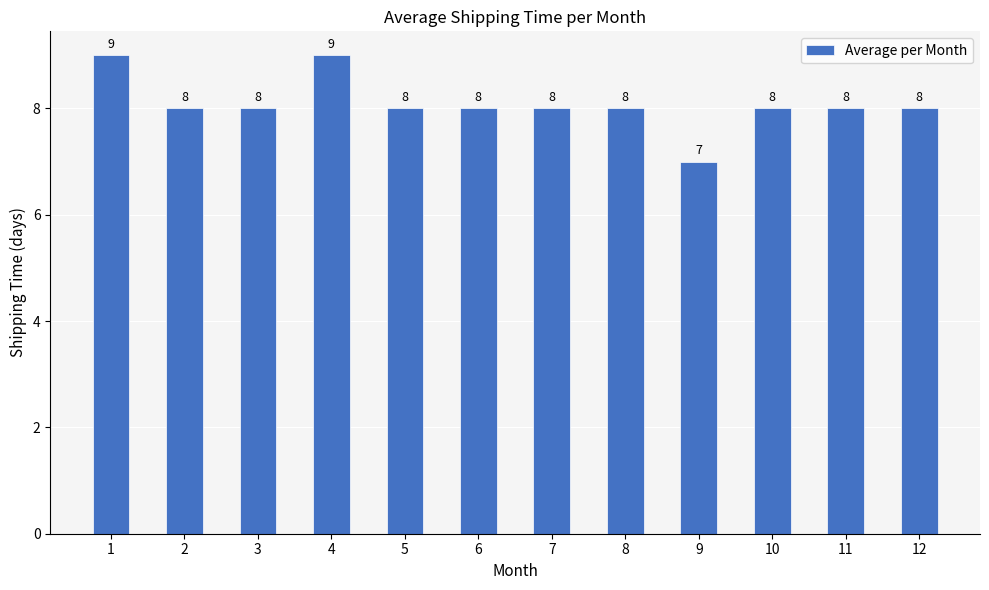

How many values are below 8?

1